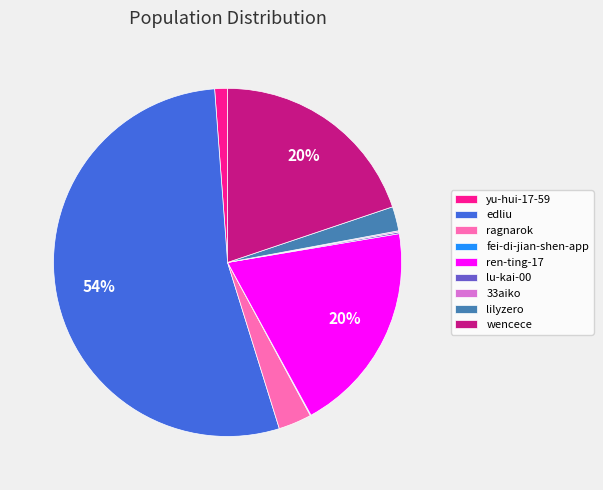

Is edliu the majority of the pie?

Yes